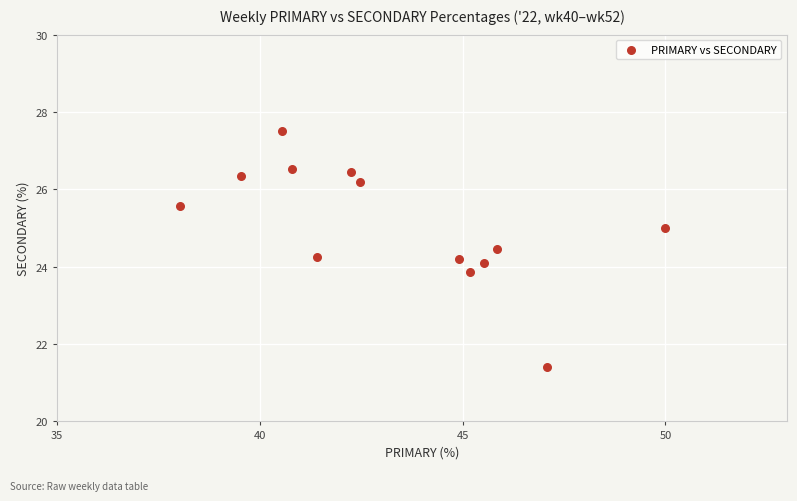

What is the range of X values (max minus min)?

12.0